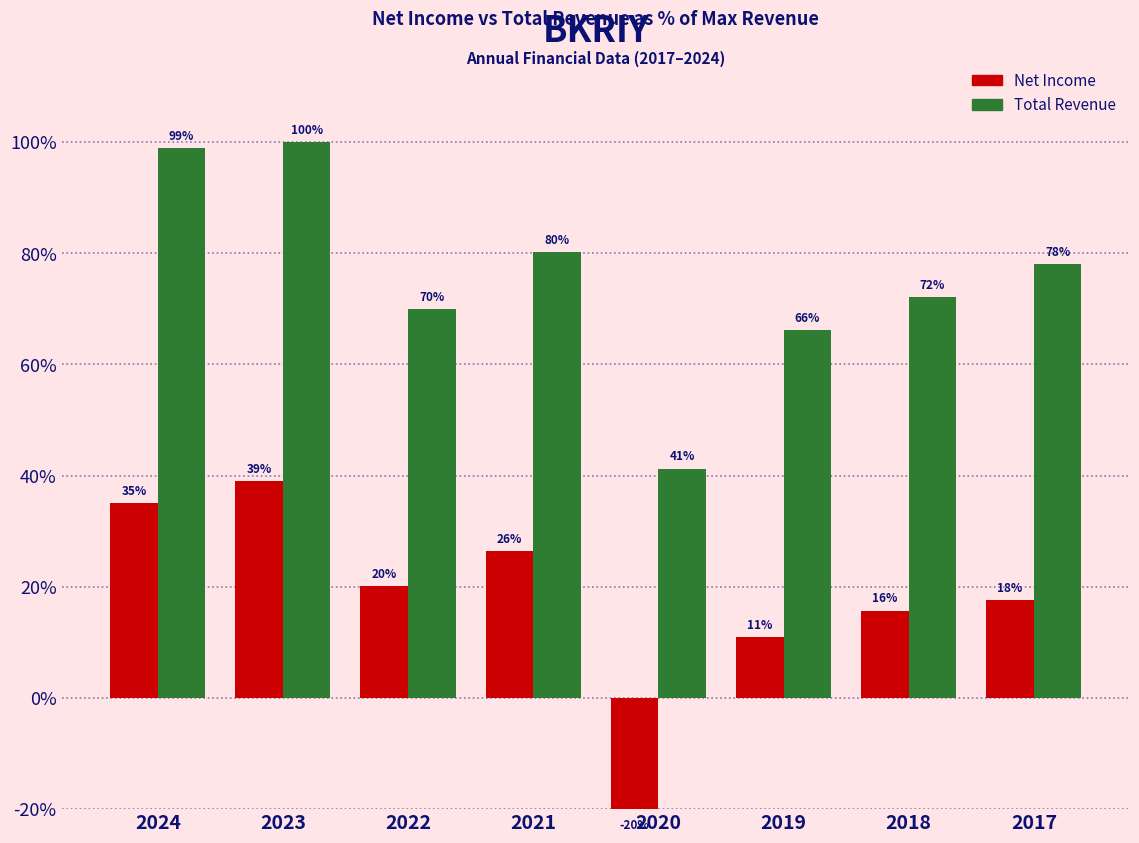

List the labels in order of Total Revenue value, smallest first.

2020, 2019, 2022, 2018, 2017, 2021, 2024, 2023